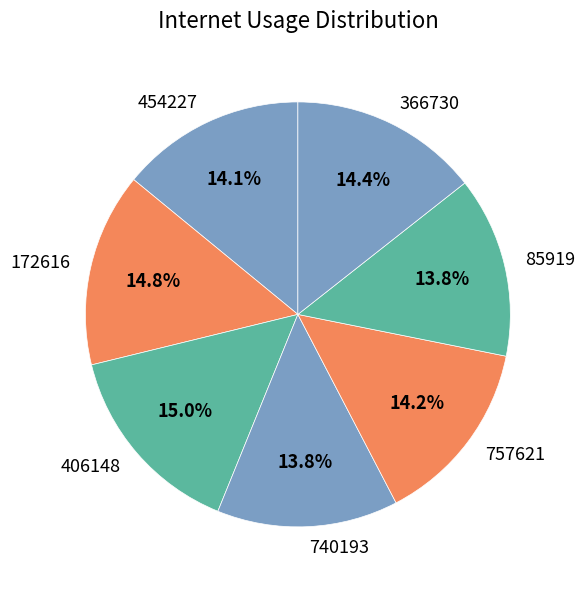

Count the number of slices in the pie.

7